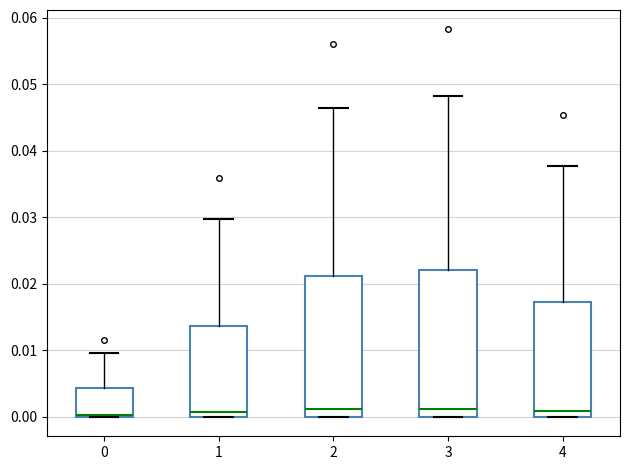

Where is the lower edge of the box at x = 3 on the y-axis? The values are not printed on the chart, so give them approximately, as read against the axis.

0.000